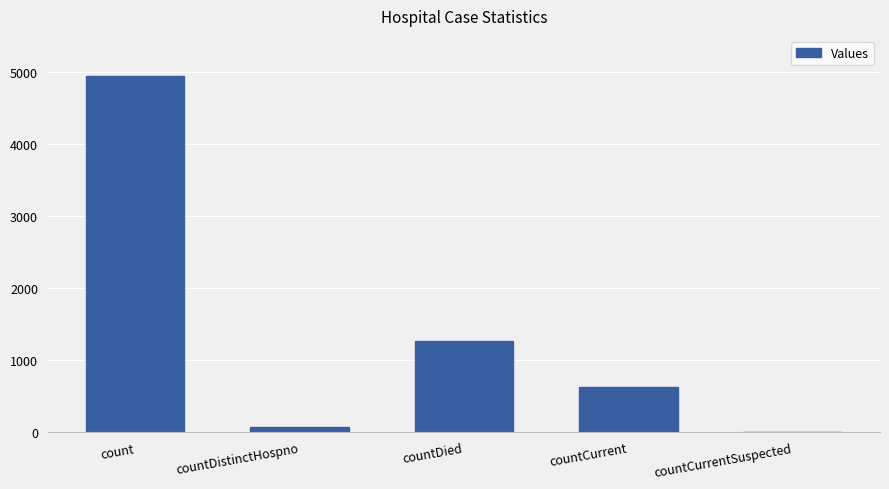

Which label corresponds to the largest value in the chart?

count